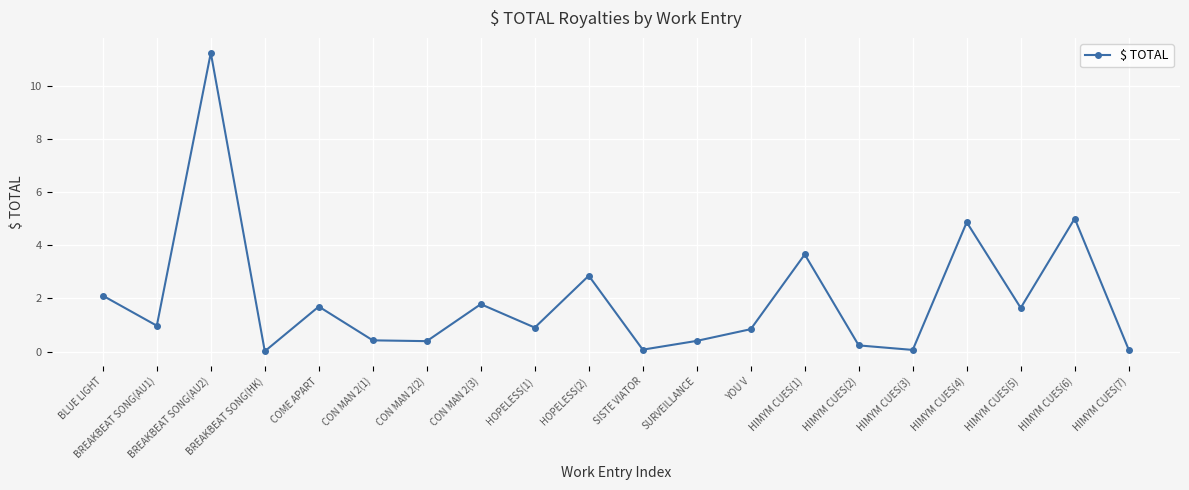

Is it true that the value at YOU V is 0.8?

True